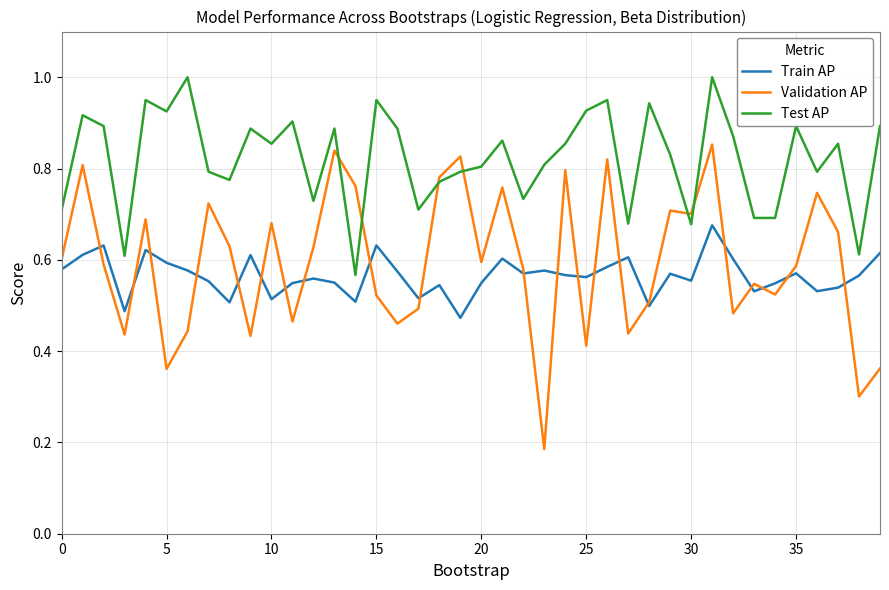

How many lines are shown in the chart?

3